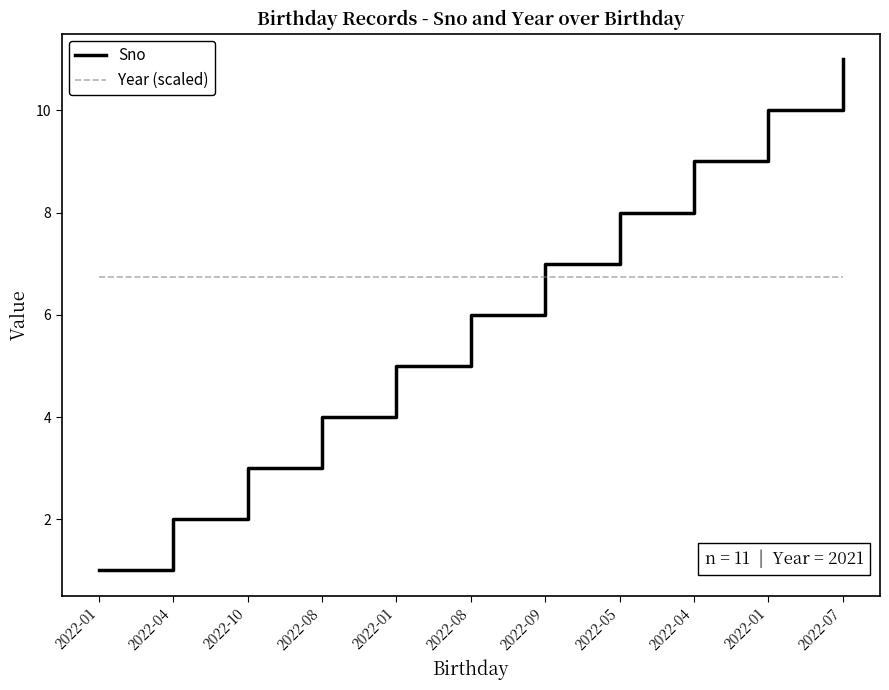

What is the difference between the second highest and second lowest values in the Sno series?

8.0